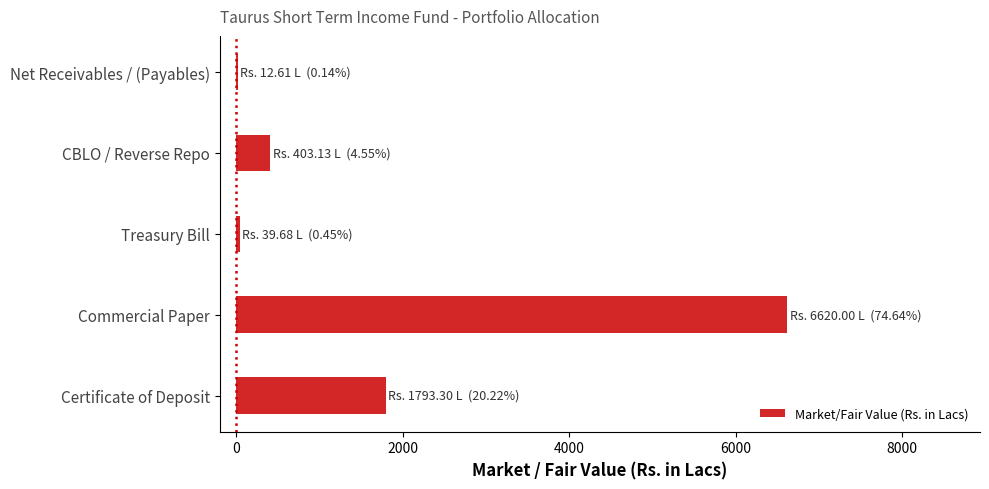

Where is the data nearest to the value 3316?

Certificate of Deposit